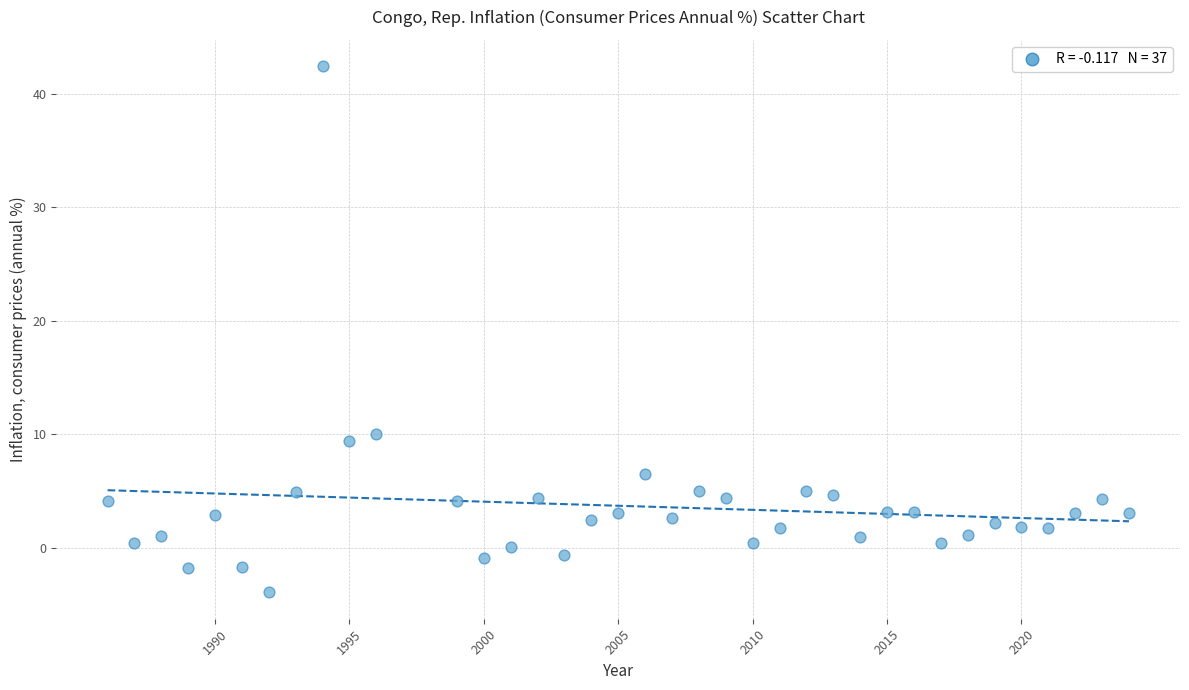

What is the range of Y values (max minus min)?

46.4